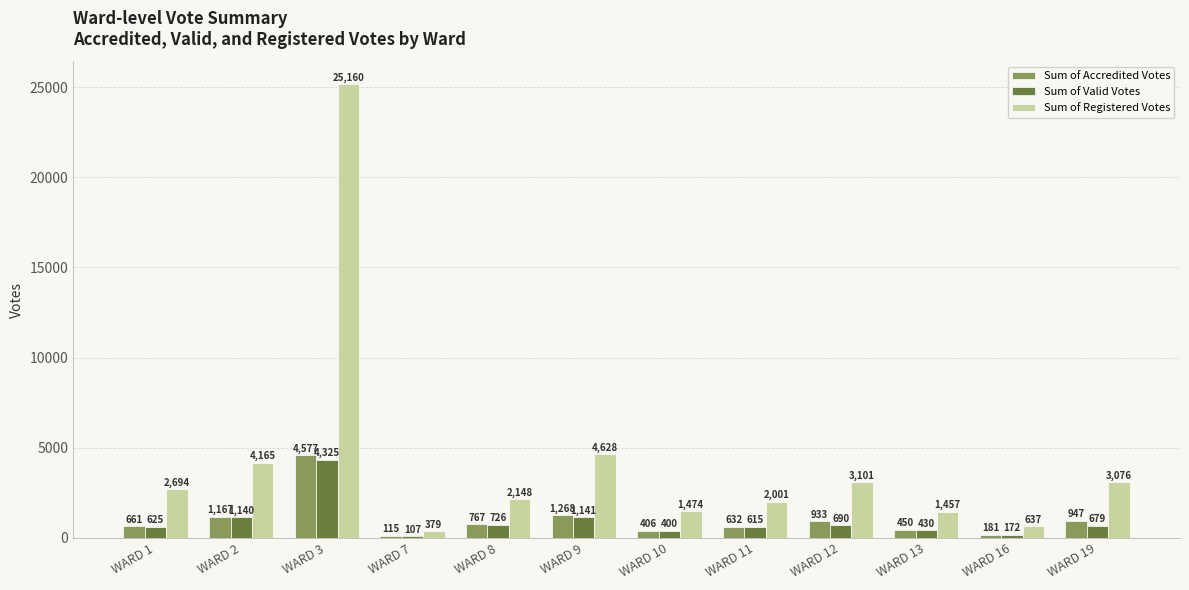

What is the difference between the highest and lowest values at WARD 1?

2069